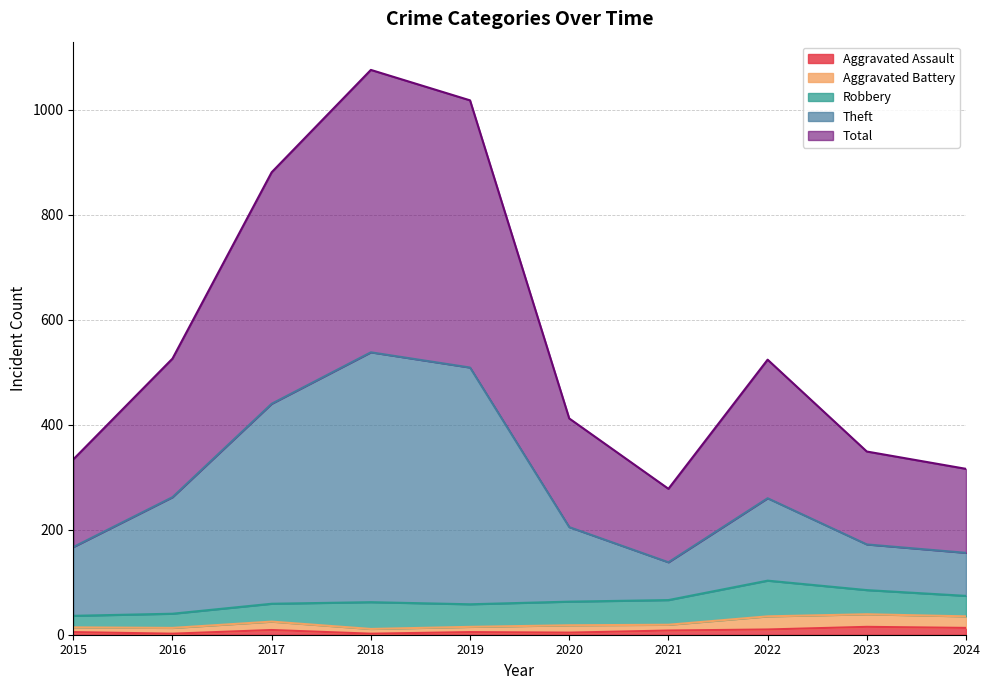

What is the spread (max minus min) of values at 2023?

334